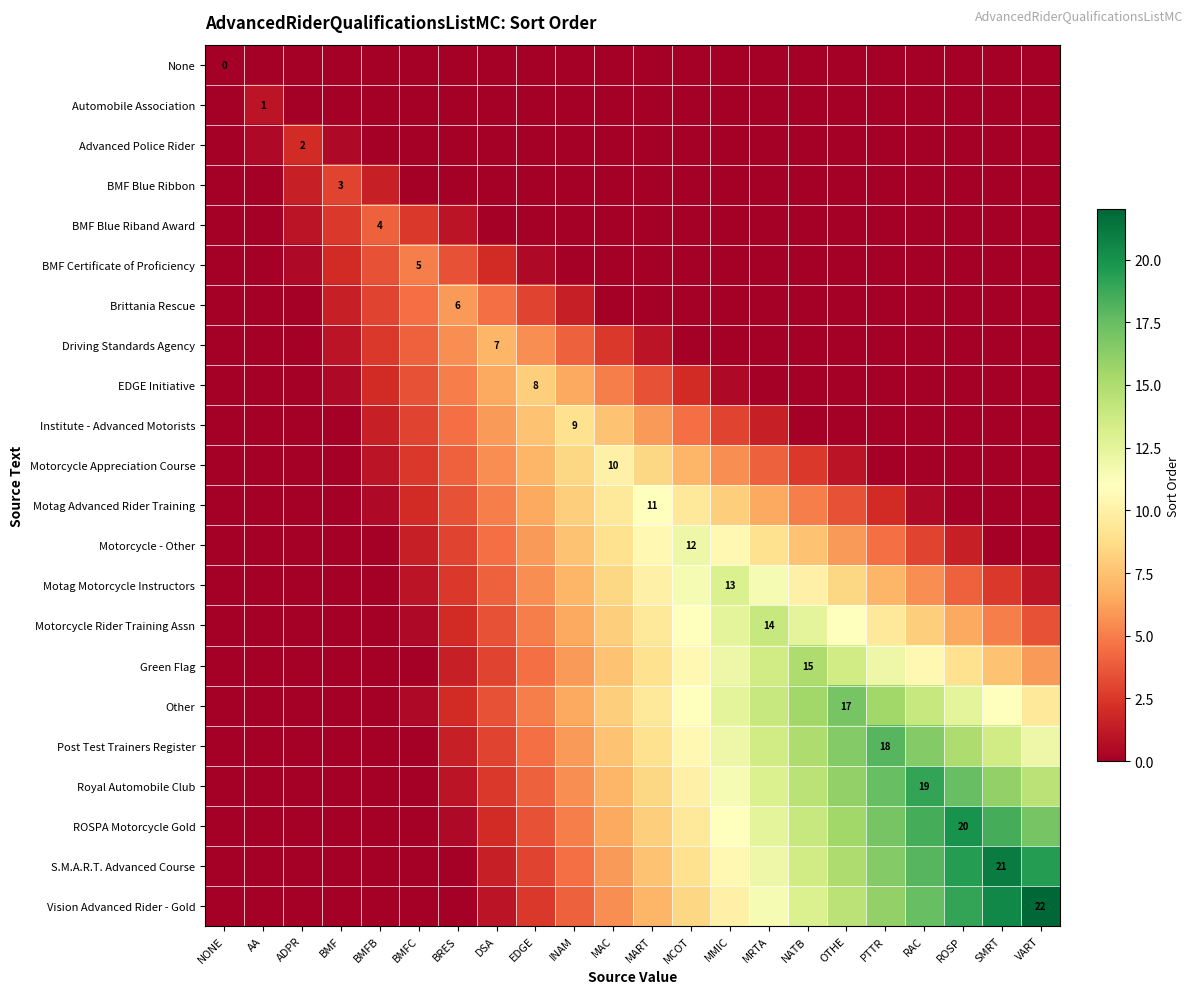

Which has a higher value, VART or NONE?

VART